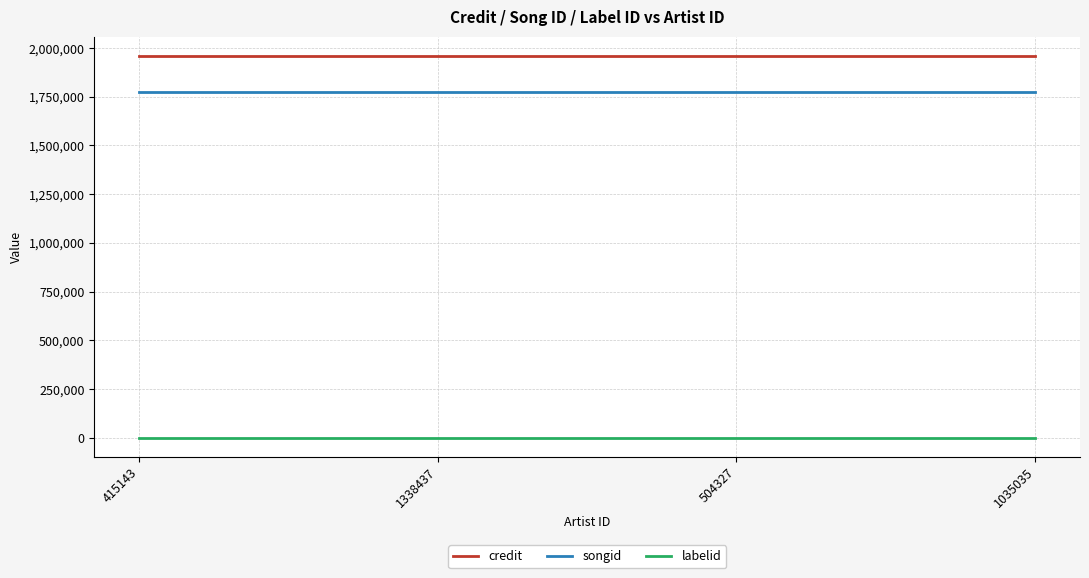

List the series in order of their peak value, lowest first.

labelid, songid, credit